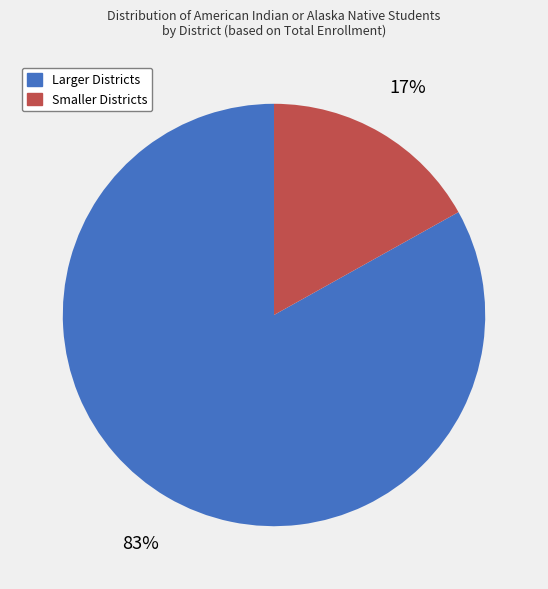

To the nearest percent, what is the difference between the largest and smallest slice percentages?

66%